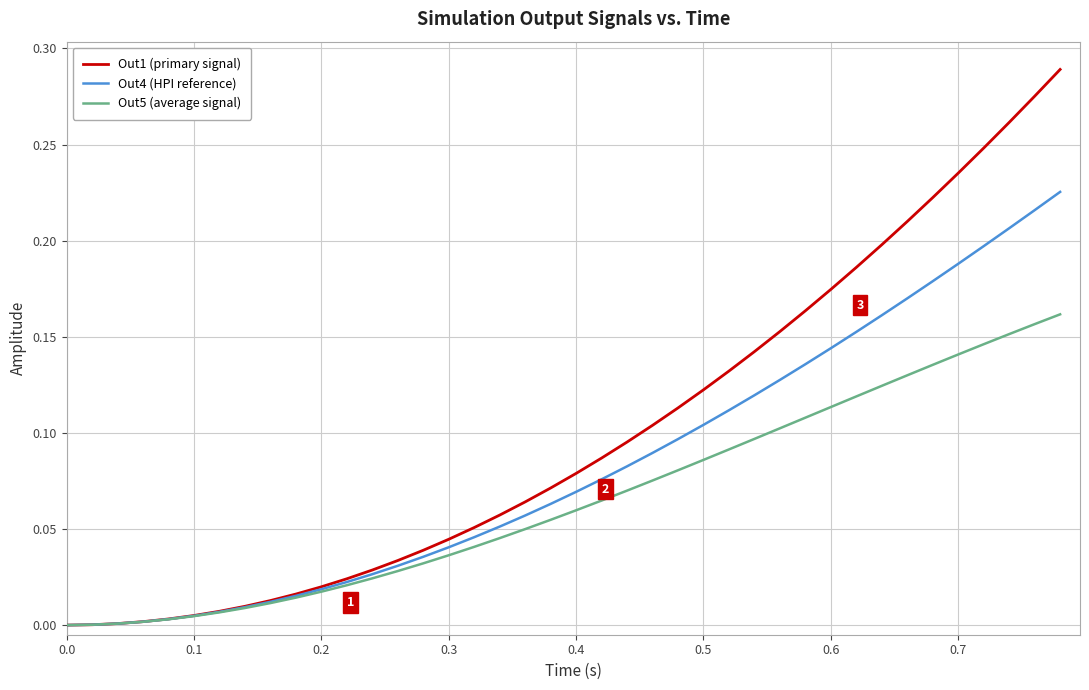

List the series in order of their peak value, lowest first.

Out5 (average signal), Out4 (HPI reference), Out1 (primary signal)